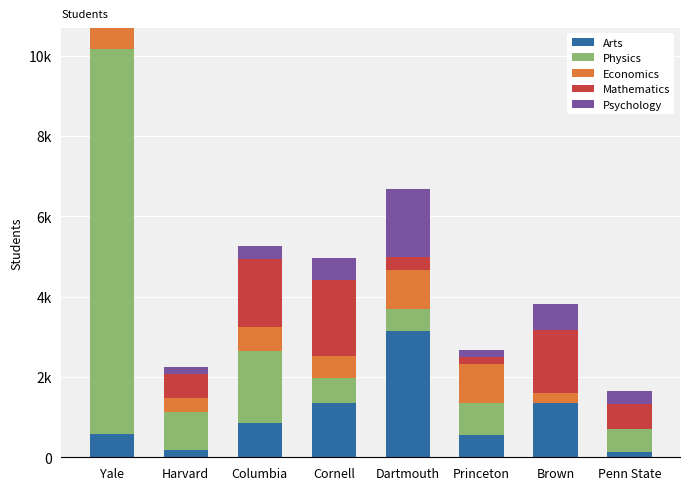

Read the Mathematics value at Harvard, to the nearest 10.

620